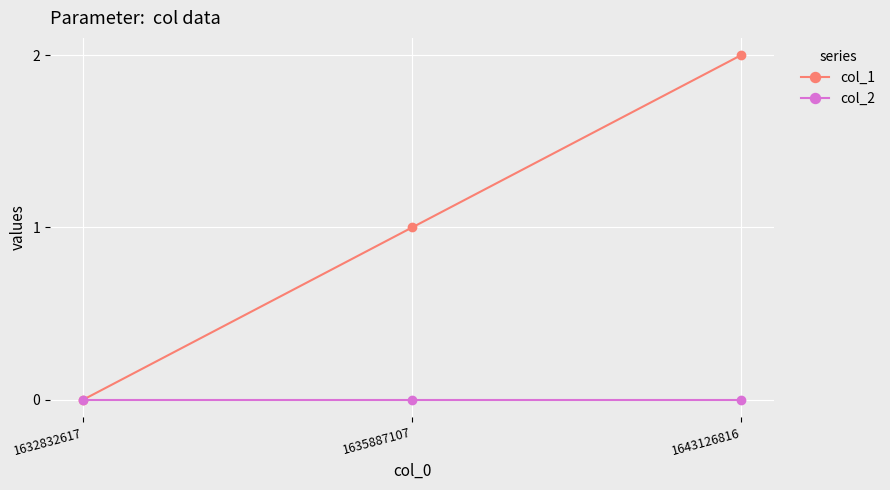

Reading left to right, transcribe all the data shown in this chart.

col_1: 0	1	2
col_2: 0	0	0